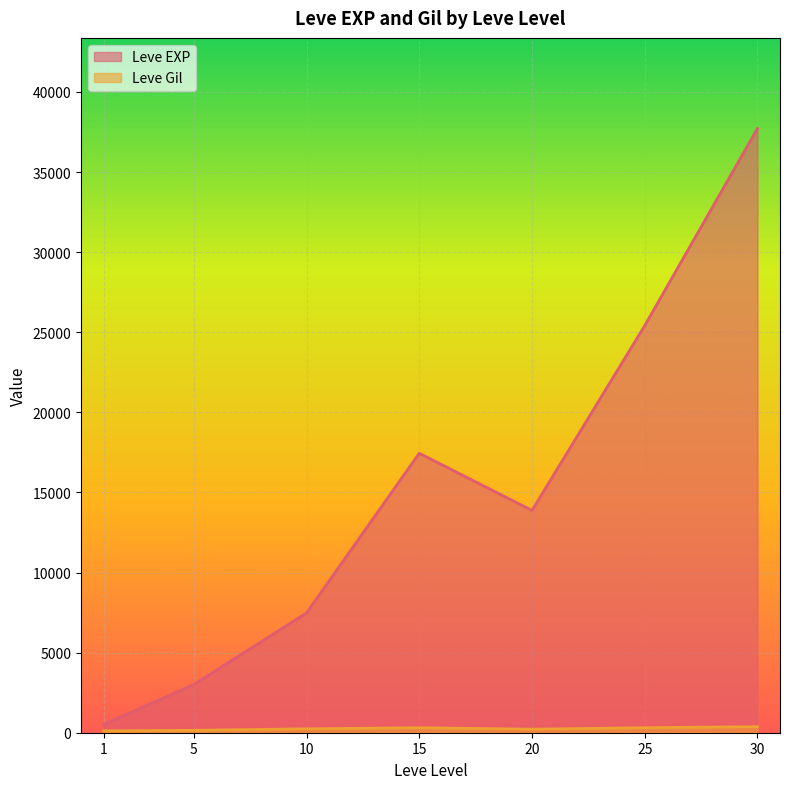

At which category is the sum across all series the highest?

30